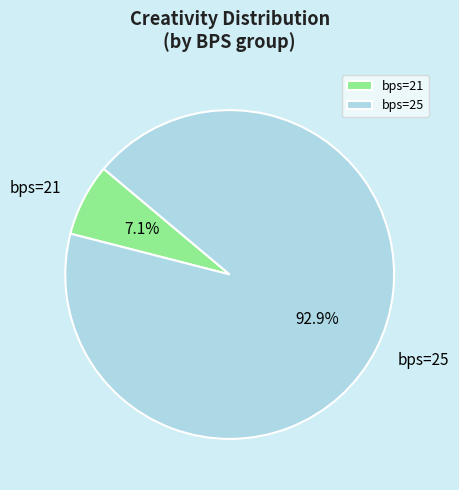

What percentage do bps=25 and bps=21 together represent?

100.0%